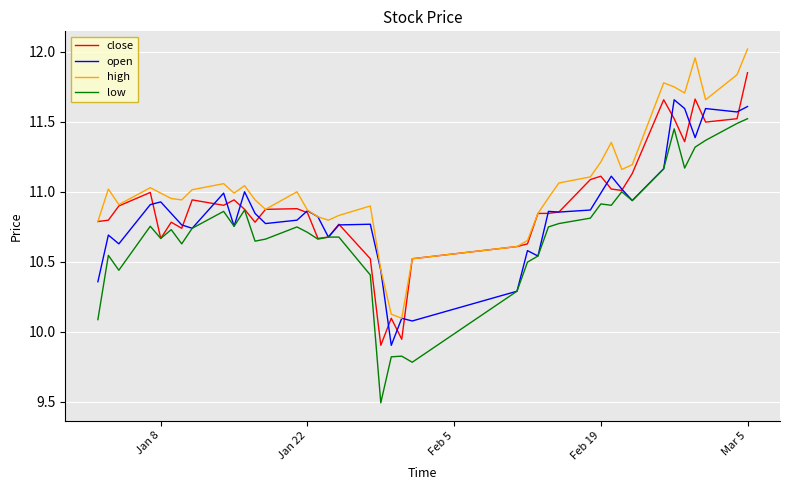

How many lines are shown in the chart?

4